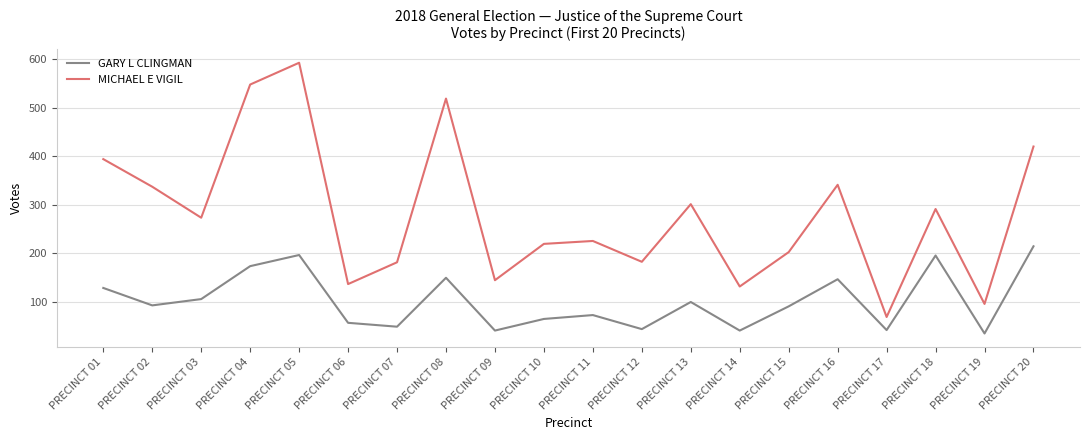

At which category is the sum across all series the highest?

PRECINCT 05